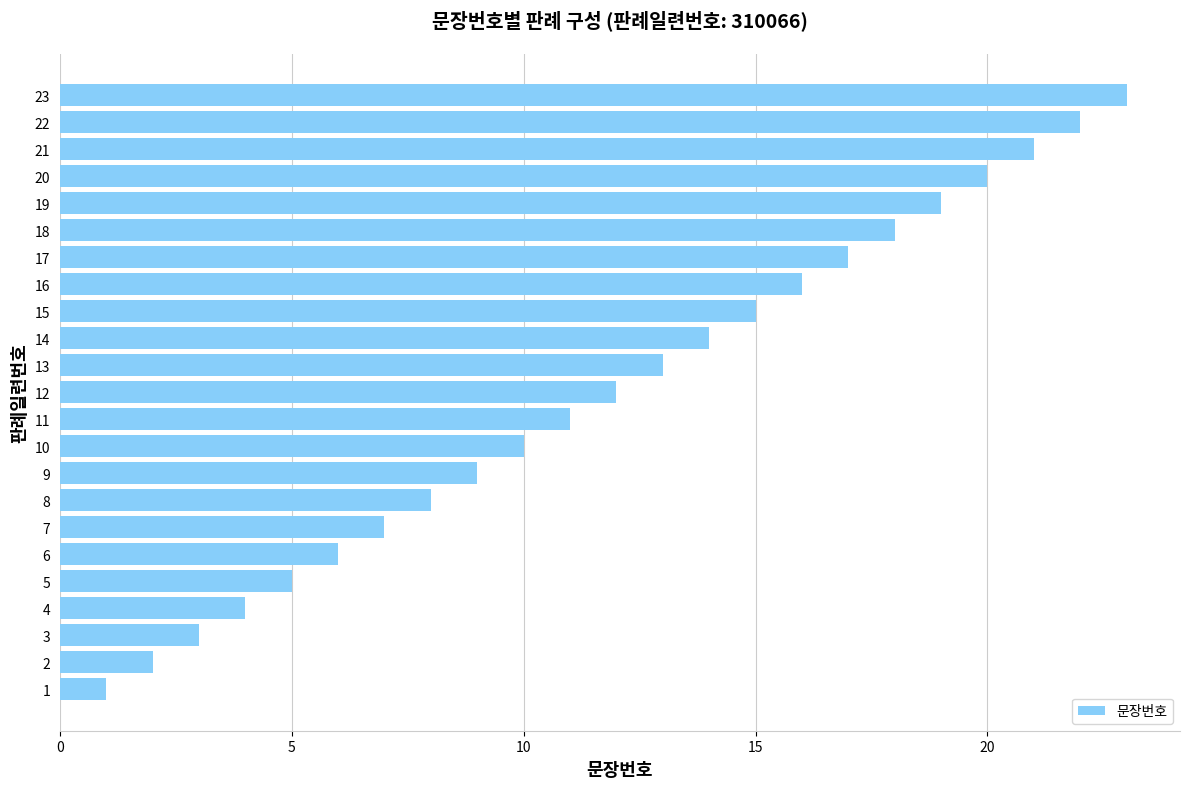

What is the sum of the values at 15 and 9?

24